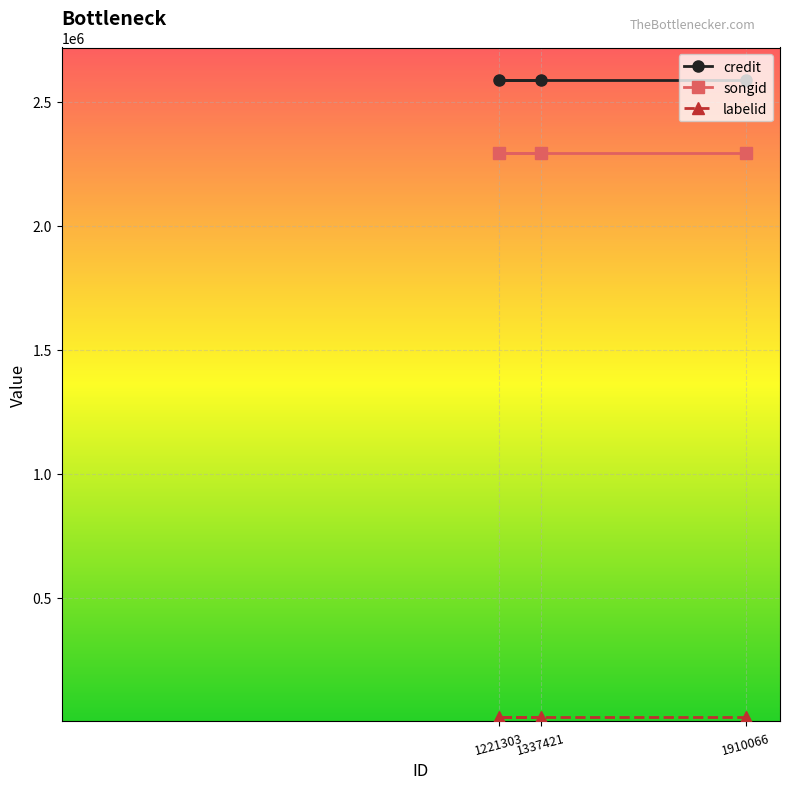

Does the chart display data point markers on the line(s)?

Yes